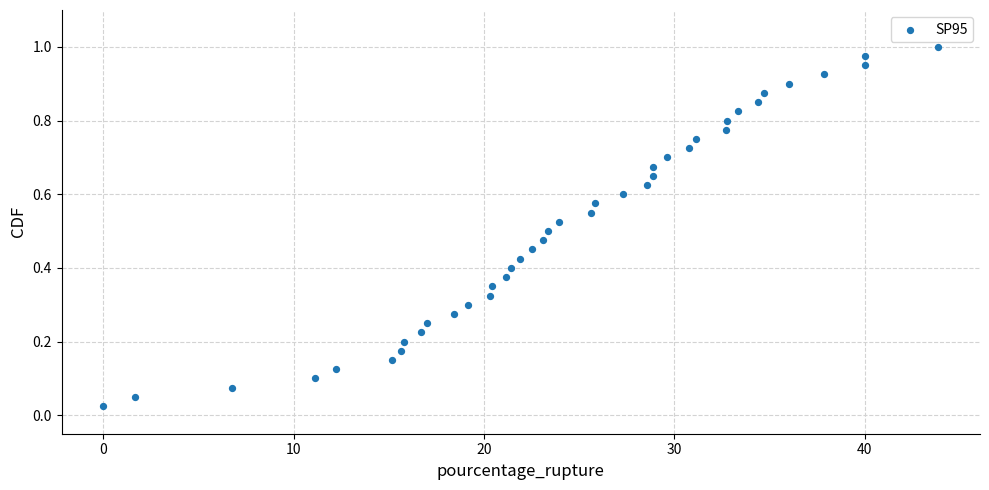

What is the range of X values (max minus min)?

43.9